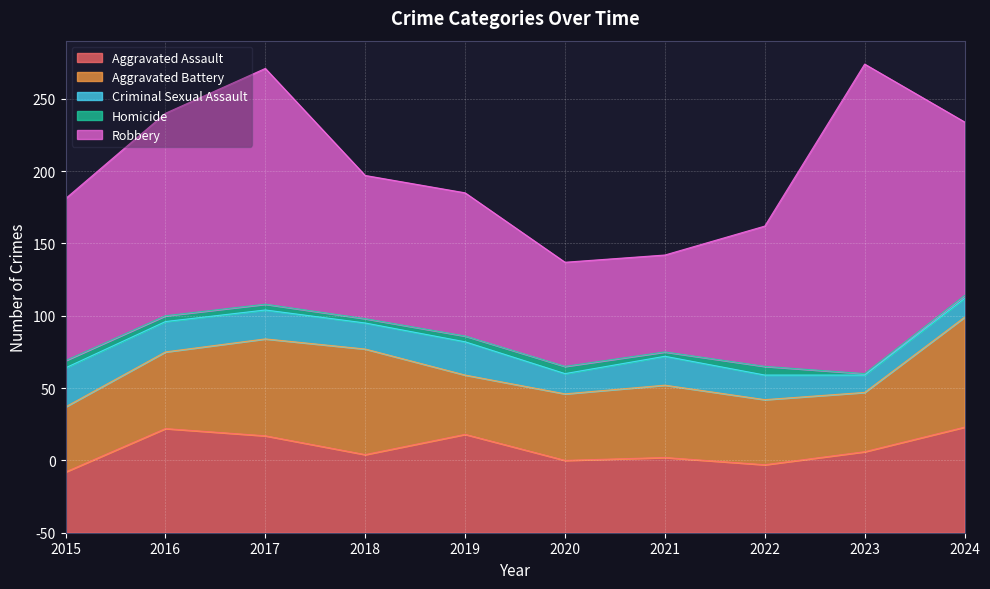

Is it true that Robbery equals 35 at 2015?

False